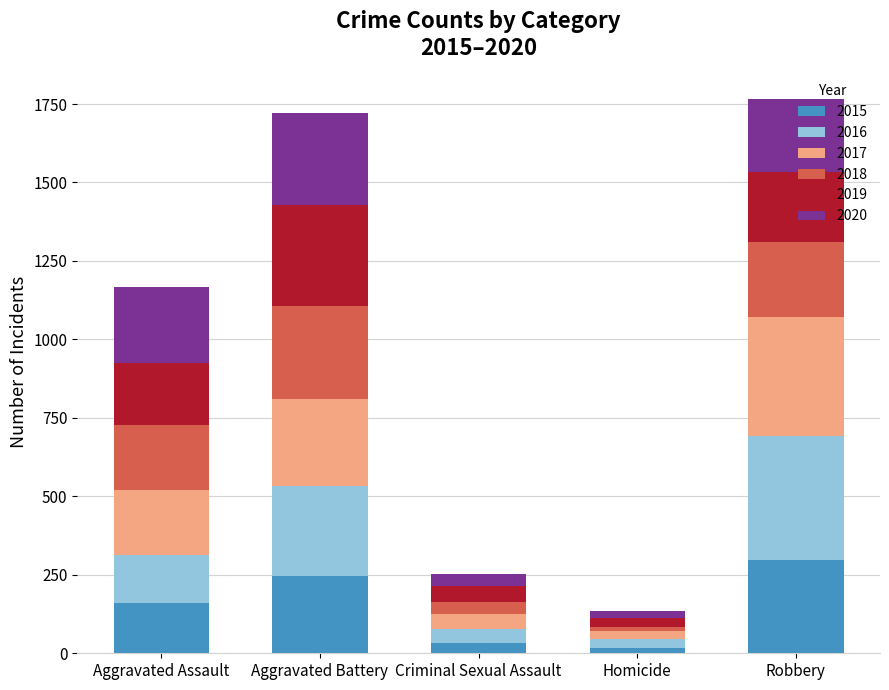

What is the sum of the 2015 values at Robbery and Aggravated Assault?

457